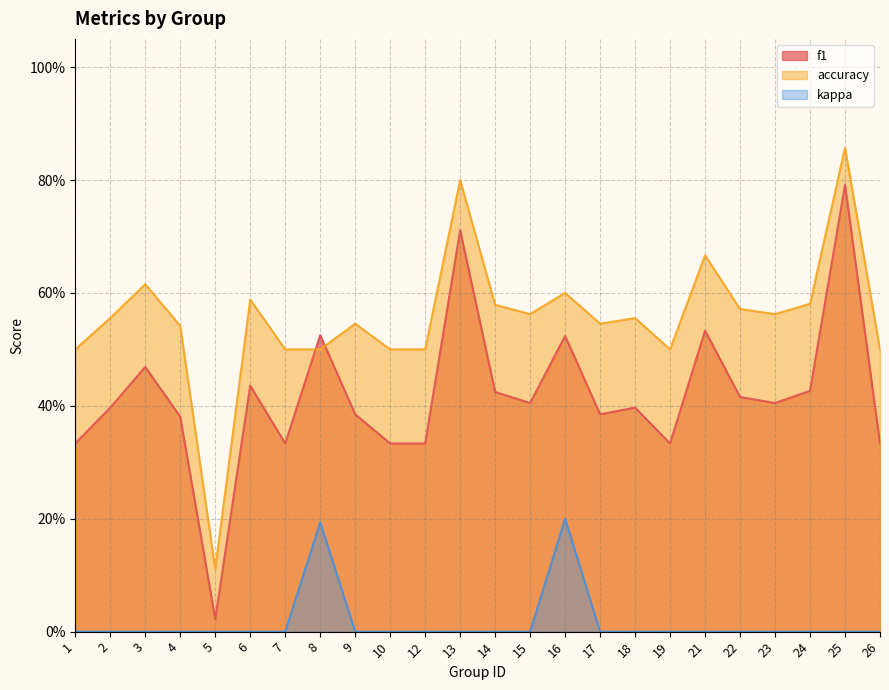

What is the lowest value of the accuracy series?

0.1